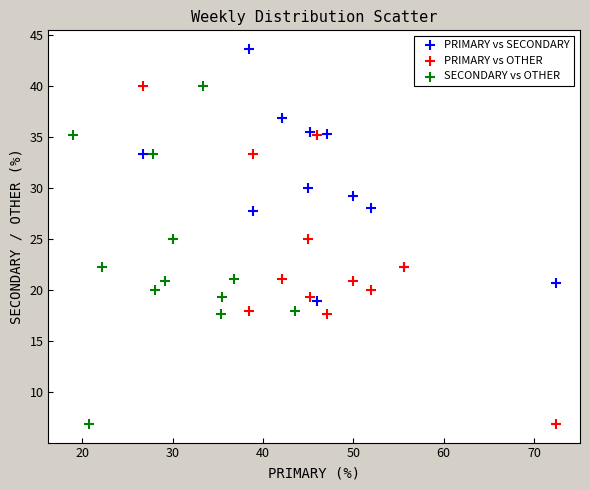

Which series contains the highest Y value?

PRIMARY vs SECONDARY